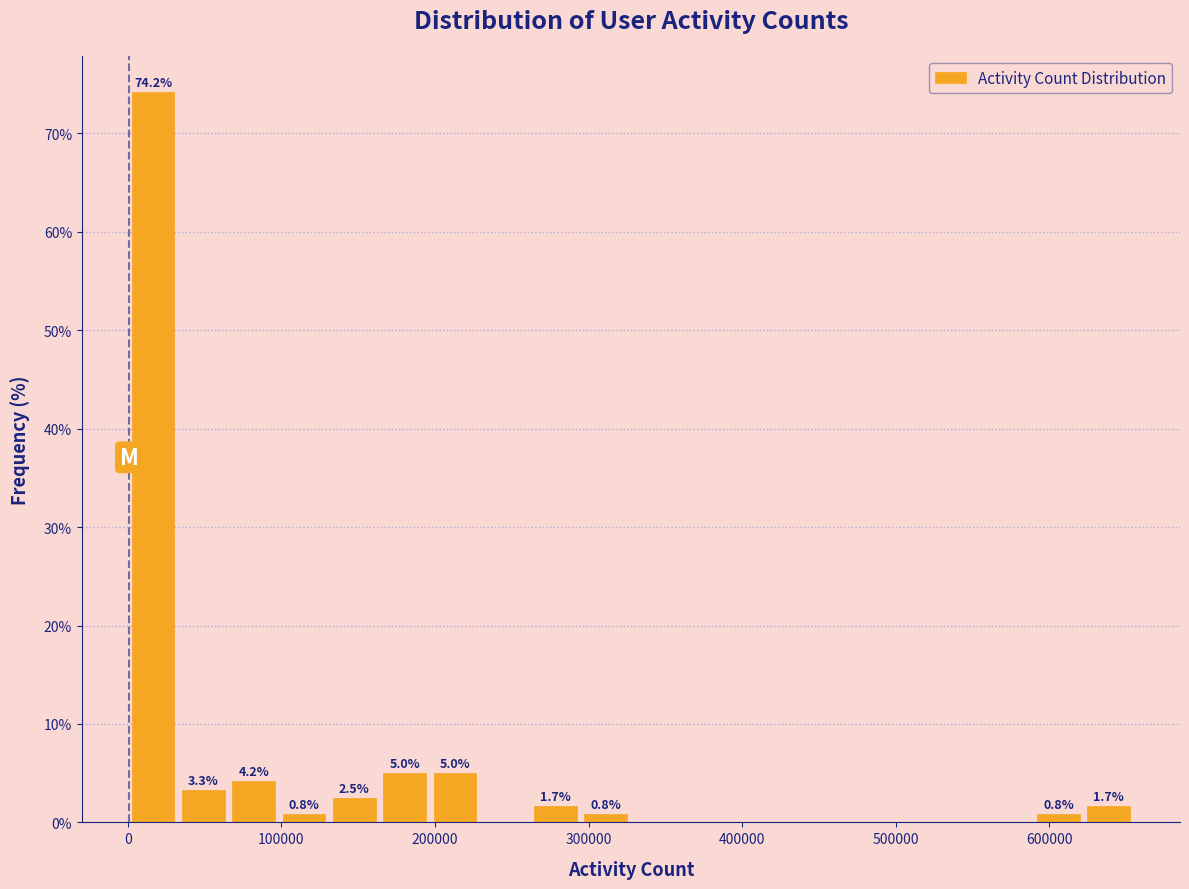

Around what value on the x-axis is the tallest bar? Give the approximate position of its centre, as read against the axis.

20000